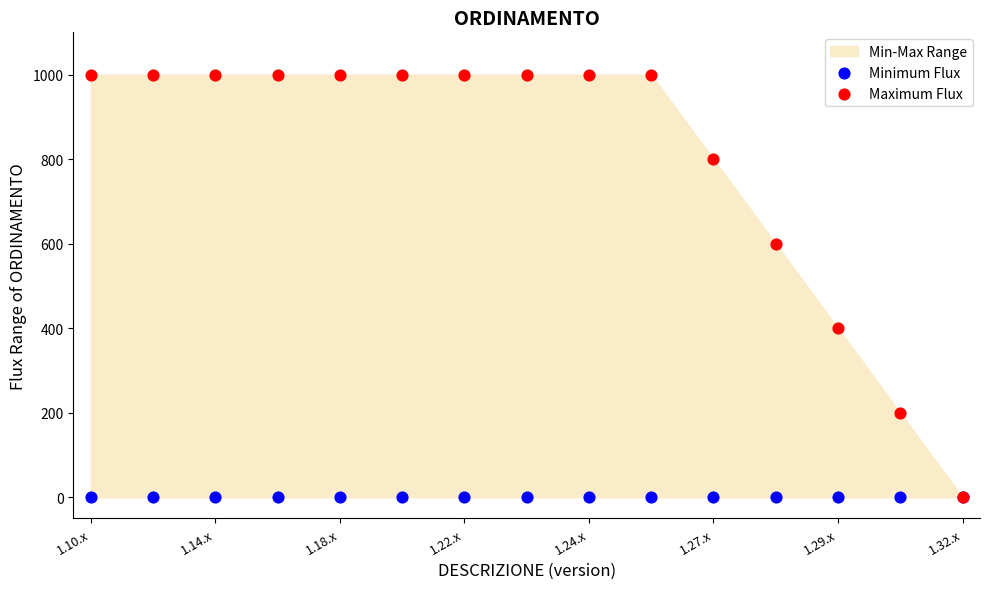

Which series contains the highest Y value?

Maximum Flux